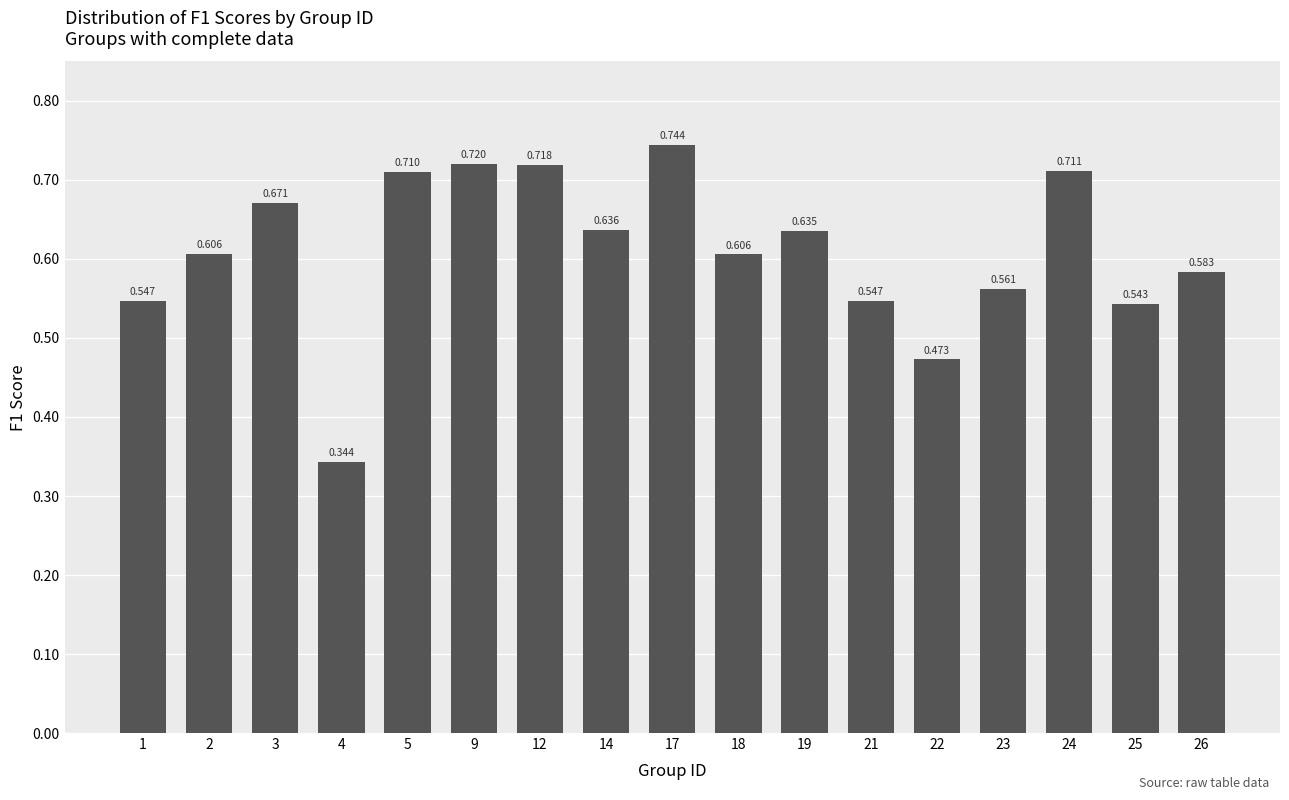

Rank the categories by value from lowest to highest.

4, 22, 25, 1, 21, 23, 26, 18, 2, 19, 14, 3, 5, 24, 12, 9, 17